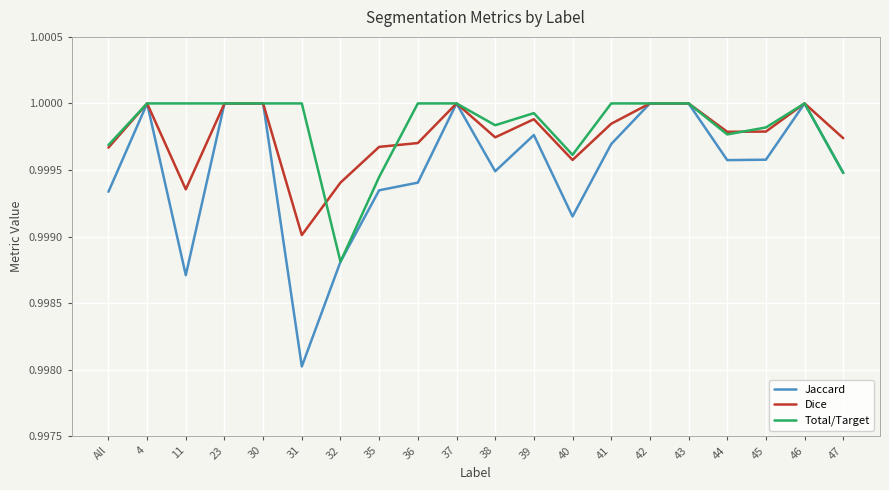

What is the total value across all series at 35?

3.0